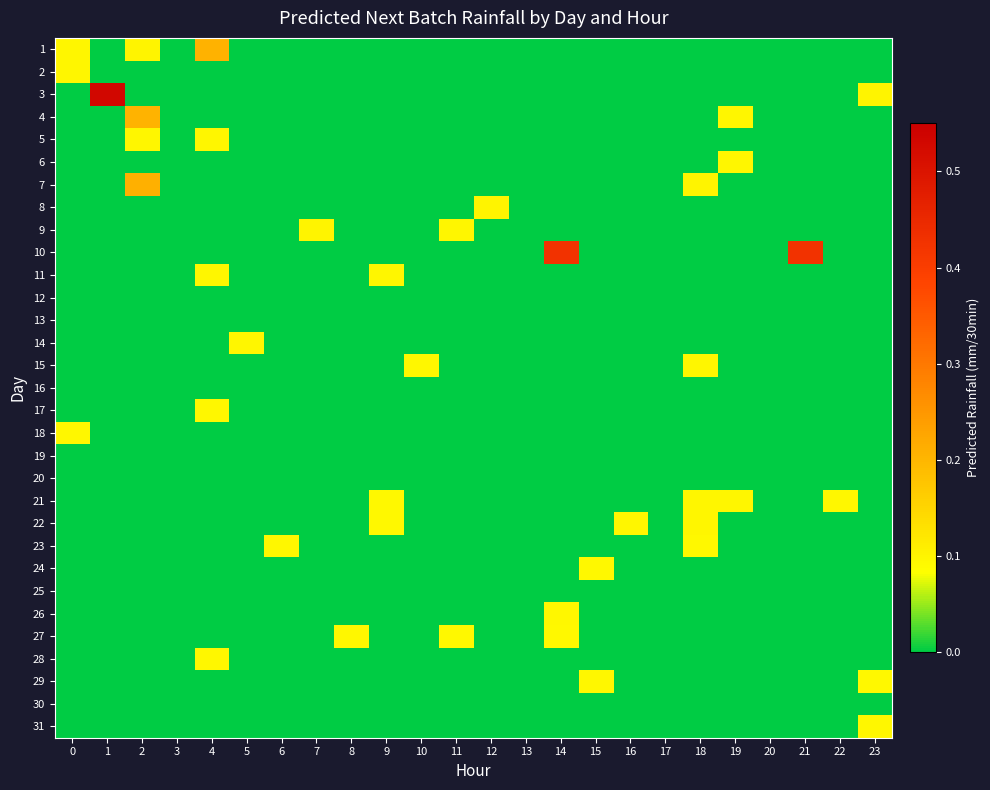

Reading right to left, transcribe all the data shown in this chart.

1: 23=0.0	22=0.0	21=0.0	20=0.0	19=0.0	18=0.0	17=0.0	16=0.0	15=0.0	14=0.0	13=0.0	12=0.0	11=0.0	10=0.0	9=0.0	8=0.0	7=0.0	6=0.0	5=0.0	4=0.2	3=0.0	2=0.1	1=0.0	0=0.1
2: 23=0.0	22=0.0	21=0.0	20=0.0	19=0.0	18=0.0	17=0.0	16=0.0	15=0.0	14=0.0	13=0.0	12=0.0	11=0.0	10=0.0	9=0.0	8=0.0	7=0.0	6=0.0	5=0.0	4=0.0	3=0.0	2=0.0	1=0.0	0=0.1
3: 23=0.1	22=0.0	21=0.0	20=0.0	19=0.0	18=0.0	17=0.0	16=0.0	15=0.0	14=0.0	13=0.0	12=0.0	11=0.0	10=0.0	9=0.0	8=0.0	7=0.0	6=0.0	5=0.0	4=0.0	3=0.0	2=0.0	1=0.5	0=0.0
4: 23=0.0	22=0.0	21=0.0	20=0.0	19=0.1	18=0.0	17=0.0	16=0.0	15=0.0	14=0.0	13=0.0	12=0.0	11=0.0	10=0.0	9=0.0	8=0.0	7=0.0	6=0.0	5=0.0	4=0.0	3=0.0	2=0.2	1=0.0	0=0.0
5: 23=0.0	22=0.0	21=0.0	20=0.0	19=0.0	18=0.0	17=0.0	16=0.0	15=0.0	14=0.0	13=0.0	12=0.0	11=0.0	10=0.0	9=0.0	8=0.0	7=0.0	6=0.0	5=0.0	4=0.1	3=0.0	2=0.1	1=0.0	0=0.0
6: 23=0.0	22=0.0	21=0.0	20=0.0	19=0.1	18=0.0	17=0.0	16=0.0	15=0.0	14=0.0	13=0.0	12=0.0	11=0.0	10=0.0	9=0.0	8=0.0	7=0.0	6=0.0	5=0.0	4=0.0	3=0.0	2=0.0	1=0.0	0=0.0
7: 23=0.0	22=0.0	21=0.0	20=0.0	19=0.0	18=0.1	17=0.0	16=0.0	15=0.0	14=0.0	13=0.0	12=0.0	11=0.0	10=0.0	9=0.0	8=0.0	7=0.0	6=0.0	5=0.0	4=0.0	3=0.0	2=0.2	1=0.0	0=0.0
8: 23=0.0	22=0.0	21=0.0	20=0.0	19=0.0	18=0.0	17=0.0	16=0.0	15=0.0	14=0.0	13=0.0	12=0.1	11=0.0	10=0.0	9=0.0	8=0.0	7=0.0	6=0.0	5=0.0	4=0.0	3=0.0	2=0.0	1=0.0	0=0.0
9: 23=0.0	22=0.0	21=0.0	20=0.0	19=0.0	18=0.0	17=0.0	16=0.0	15=0.0	14=0.0	13=0.0	12=0.0	11=0.1	10=0.0	9=0.0	8=0.0	7=0.1	6=0.0	5=0.0	4=0.0	3=0.0	2=0.0	1=0.0	0=0.0
10: 23=0.0	22=0.0	21=0.4	20=0.0	19=0.0	18=0.0	17=0.0	16=0.0	15=0.0	14=0.4	13=0.0	12=0.0	11=0.0	10=0.0	9=0.0	8=0.0	7=0.0	6=0.0	5=0.0	4=0.0	3=0.0	2=0.0	1=0.0	0=0.0
11: 23=0.0	22=0.0	21=0.0	20=0.0	19=0.0	18=0.0	17=0.0	16=0.0	15=0.0	14=0.0	13=0.0	12=0.0	11=0.0	10=0.0	9=0.1	8=0.0	7=0.0	6=0.0	5=0.0	4=0.1	3=0.0	2=0.0	1=0.0	0=0.0
12: 23=0.0	22=0.0	21=0.0	20=0.0	19=0.0	18=0.0	17=0.0	16=0.0	15=0.0	14=0.0	13=0.0	12=0.0	11=0.0	10=0.0	9=0.0	8=0.0	7=0.0	6=0.0	5=0.0	4=0.0	3=0.0	2=0.0	1=0.0	0=0.0
13: 23=0.0	22=0.0	21=0.0	20=0.0	19=0.0	18=0.0	17=0.0	16=0.0	15=0.0	14=0.0	13=0.0	12=0.0	11=0.0	10=0.0	9=0.0	8=0.0	7=0.0	6=0.0	5=0.0	4=0.0	3=0.0	2=0.0	1=0.0	0=0.0
14: 23=0.0	22=0.0	21=0.0	20=0.0	19=0.0	18=0.0	17=0.0	16=0.0	15=0.0	14=0.0	13=0.0	12=0.0	11=0.0	10=0.0	9=0.0	8=0.0	7=0.0	6=0.0	5=0.1	4=0.0	3=0.0	2=0.0	1=0.0	0=0.0
15: 23=0.0	22=0.0	21=0.0	20=0.0	19=0.0	18=0.1	17=0.0	16=0.0	15=0.0	14=0.0	13=0.0	12=0.0	11=0.0	10=0.1	9=0.0	8=0.0	7=0.0	6=0.0	5=0.0	4=0.0	3=0.0	2=0.0	1=0.0	0=0.0
16: 23=0.0	22=0.0	21=0.0	20=0.0	19=0.0	18=0.0	17=0.0	16=0.0	15=0.0	14=0.0	13=0.0	12=0.0	11=0.0	10=0.0	9=0.0	8=0.0	7=0.0	6=0.0	5=0.0	4=0.0	3=0.0	2=0.0	1=0.0	0=0.0
17: 23=0.0	22=0.0	21=0.0	20=0.0	19=0.0	18=0.0	17=0.0	16=0.0	15=0.0	14=0.0	13=0.0	12=0.0	11=0.0	10=0.0	9=0.0	8=0.0	7=0.0	6=0.0	5=0.0	4=0.1	3=0.0	2=0.0	1=0.0	0=0.0
18: 23=0.0	22=0.0	21=0.0	20=0.0	19=0.0	18=0.0	17=0.0	16=0.0	15=0.0	14=0.0	13=0.0	12=0.0	11=0.0	10=0.0	9=0.0	8=0.0	7=0.0	6=0.0	5=0.0	4=0.0	3=0.0	2=0.0	1=0.0	0=0.1
19: 23=0.0	22=0.0	21=0.0	20=0.0	19=0.0	18=0.0	17=0.0	16=0.0	15=0.0	14=0.0	13=0.0	12=0.0	11=0.0	10=0.0	9=0.0	8=0.0	7=0.0	6=0.0	5=0.0	4=0.0	3=0.0	2=0.0	1=0.0	0=0.0
20: 23=0.0	22=0.0	21=0.0	20=0.0	19=0.0	18=0.0	17=0.0	16=0.0	15=0.0	14=0.0	13=0.0	12=0.0	11=0.0	10=0.0	9=0.0	8=0.0	7=0.0	6=0.0	5=0.0	4=0.0	3=0.0	2=0.0	1=0.0	0=0.0
21: 23=0.0	22=0.1	21=0.0	20=0.0	19=0.1	18=0.1	17=0.0	16=0.0	15=0.0	14=0.0	13=0.0	12=0.0	11=0.0	10=0.0	9=0.1	8=0.0	7=0.0	6=0.0	5=0.0	4=0.0	3=0.0	2=0.0	1=0.0	0=0.0
22: 23=0.0	22=0.0	21=0.0	20=0.0	19=0.0	18=0.1	17=0.0	16=0.1	15=0.0	14=0.0	13=0.0	12=0.0	11=0.0	10=0.0	9=0.1	8=0.0	7=0.0	6=0.0	5=0.0	4=0.0	3=0.0	2=0.0	1=0.0	0=0.0
23: 23=0.0	22=0.0	21=0.0	20=0.0	19=0.0	18=0.1	17=0.0	16=0.0	15=0.0	14=0.0	13=0.0	12=0.0	11=0.0	10=0.0	9=0.0	8=0.0	7=0.0	6=0.1	5=0.0	4=0.0	3=0.0	2=0.0	1=0.0	0=0.0
24: 23=0.0	22=0.0	21=0.0	20=0.0	19=0.0	18=0.0	17=0.0	16=0.0	15=0.1	14=0.0	13=0.0	12=0.0	11=0.0	10=0.0	9=0.0	8=0.0	7=0.0	6=0.0	5=0.0	4=0.0	3=0.0	2=0.0	1=0.0	0=0.0
25: 23=0.0	22=0.0	21=0.0	20=0.0	19=0.0	18=0.0	17=0.0	16=0.0	15=0.0	14=0.0	13=0.0	12=0.0	11=0.0	10=0.0	9=0.0	8=0.0	7=0.0	6=0.0	5=0.0	4=0.0	3=0.0	2=0.0	1=0.0	0=0.0
26: 23=0.0	22=0.0	21=0.0	20=0.0	19=0.0	18=0.0	17=0.0	16=0.0	15=0.0	14=0.1	13=0.0	12=0.0	11=0.0	10=0.0	9=0.0	8=0.0	7=0.0	6=0.0	5=0.0	4=0.0	3=0.0	2=0.0	1=0.0	0=0.0
27: 23=0.0	22=0.0	21=0.0	20=0.0	19=0.0	18=0.0	17=0.0	16=0.0	15=0.0	14=0.1	13=0.0	12=0.0	11=0.1	10=0.0	9=0.0	8=0.1	7=0.0	6=0.0	5=0.0	4=0.0	3=0.0	2=0.0	1=0.0	0=0.0
28: 23=0.0	22=0.0	21=0.0	20=0.0	19=0.0	18=0.0	17=0.0	16=0.0	15=0.0	14=0.0	13=0.0	12=0.0	11=0.0	10=0.0	9=0.0	8=0.0	7=0.0	6=0.0	5=0.0	4=0.1	3=0.0	2=0.0	1=0.0	0=0.0
29: 23=0.1	22=0.0	21=0.0	20=0.0	19=0.0	18=0.0	17=0.0	16=0.0	15=0.1	14=0.0	13=0.0	12=0.0	11=0.0	10=0.0	9=0.0	8=0.0	7=0.0	6=0.0	5=0.0	4=0.0	3=0.0	2=0.0	1=0.0	0=0.0
30: 23=0.0	22=0.0	21=0.0	20=0.0	19=0.0	18=0.0	17=0.0	16=0.0	15=0.0	14=0.0	13=0.0	12=0.0	11=0.0	10=0.0	9=0.0	8=0.0	7=0.0	6=0.0	5=0.0	4=0.0	3=0.0	2=0.0	1=0.0	0=0.0
31: 23=0.1	22=0.0	21=0.0	20=0.0	19=0.0	18=0.0	17=0.0	16=0.0	15=0.0	14=0.0	13=0.0	12=0.0	11=0.0	10=0.0	9=0.0	8=0.0	7=0.0	6=0.0	5=0.0	4=0.0	3=0.0	2=0.0	1=0.0	0=0.0